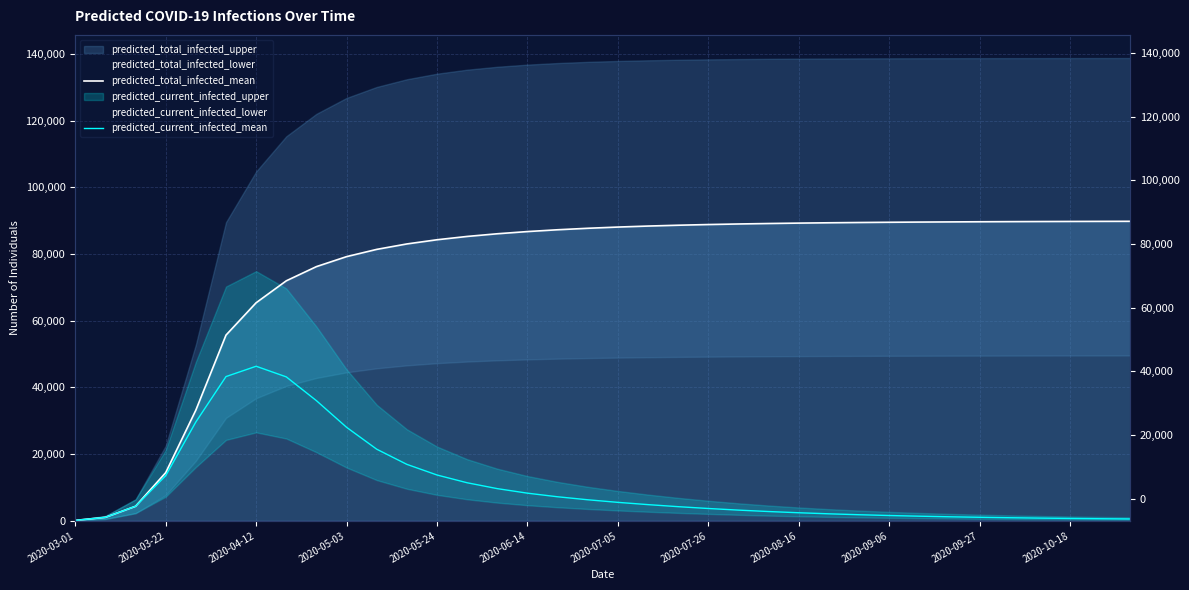

What position from the left is 28?

29